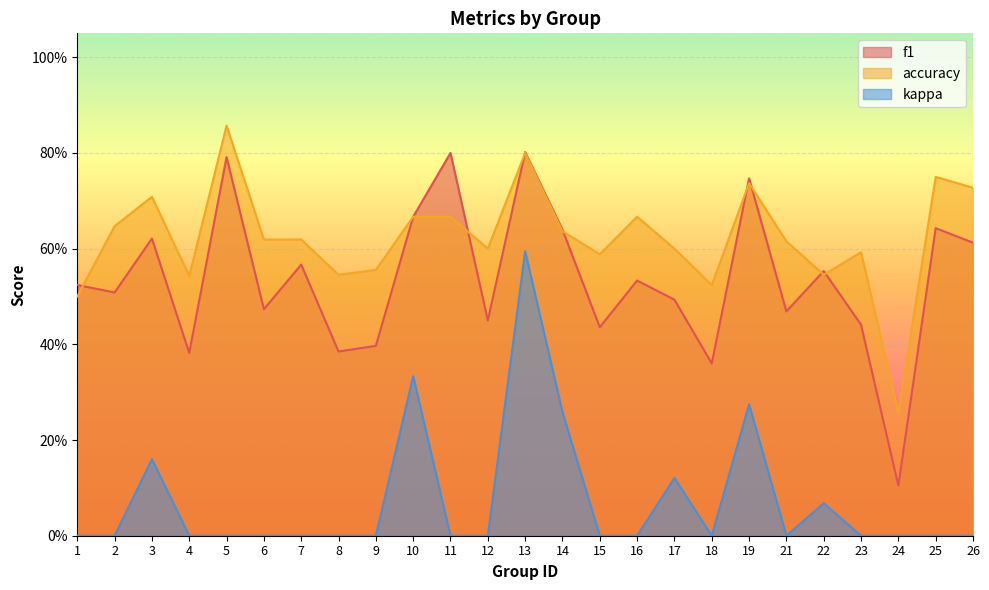

Reading right to left, extract all data points from this chart.

f1: 26=0.6	25=0.6	24=0.1	23=0.4	22=0.6	21=0.5	19=0.7	18=0.4	17=0.5	16=0.5	15=0.4	14=0.6	13=0.8	12=0.5	11=0.8	10=0.7	9=0.4	8=0.4	7=0.6	6=0.5	5=0.8	4=0.4	3=0.6	2=0.5	1=0.5
accuracy: 26=0.7	25=0.8	24=0.3	23=0.6	22=0.5	21=0.6	19=0.7	18=0.5	17=0.6	16=0.7	15=0.6	14=0.6	13=0.8	12=0.6	11=0.7	10=0.7	9=0.6	8=0.5	7=0.6	6=0.6	5=0.9	4=0.5	3=0.7	2=0.6	1=0.5
kappa: 26=0.0	25=0.0	24=0.0	23=0.0	22=0.1	21=0.0	19=0.3	18=0.0	17=0.1	16=0.0	15=0.0	14=0.3	13=0.6	12=0.0	11=0.0	10=0.3	9=0.0	8=0.0	7=0.0	6=0.0	5=0.0	4=0.0	3=0.2	2=0.0	1=0.0